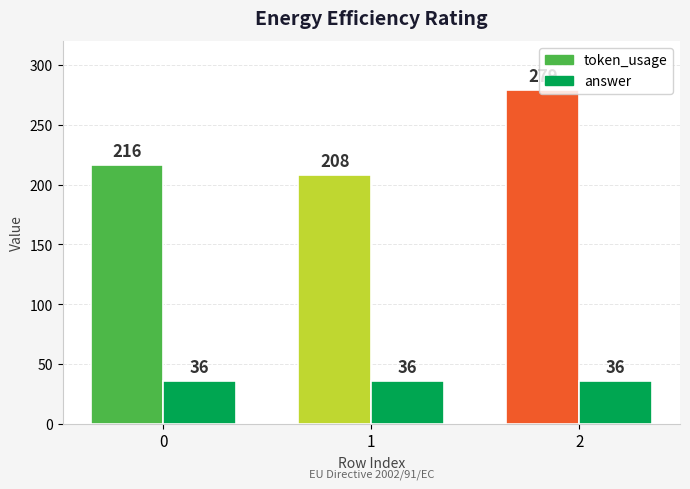

True or false: token_usage has a value of 435 at 2.

False